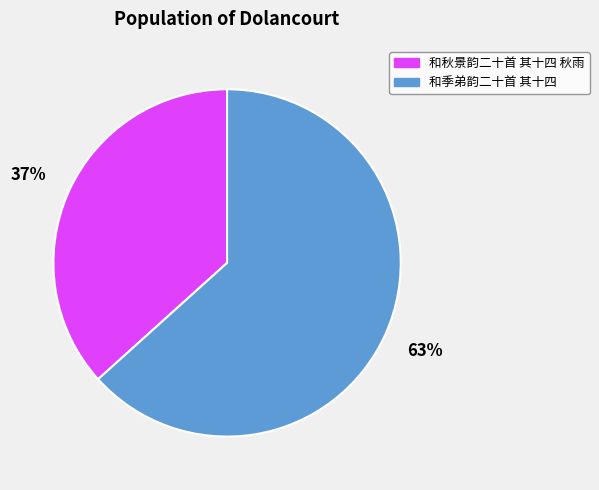

Which slice is the largest?

和季弟韵二十首 其十四